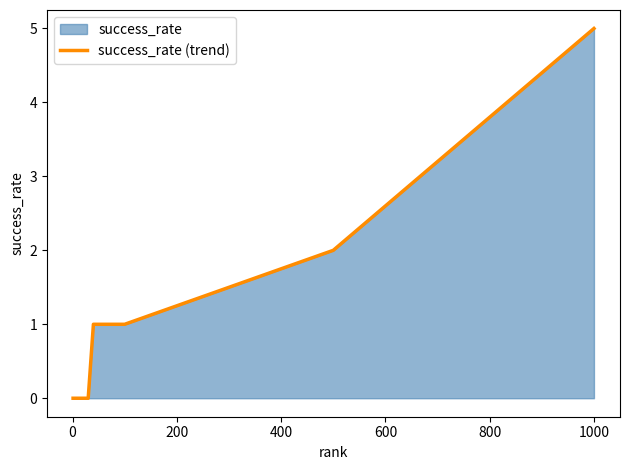

How many lines are shown in the chart?

1